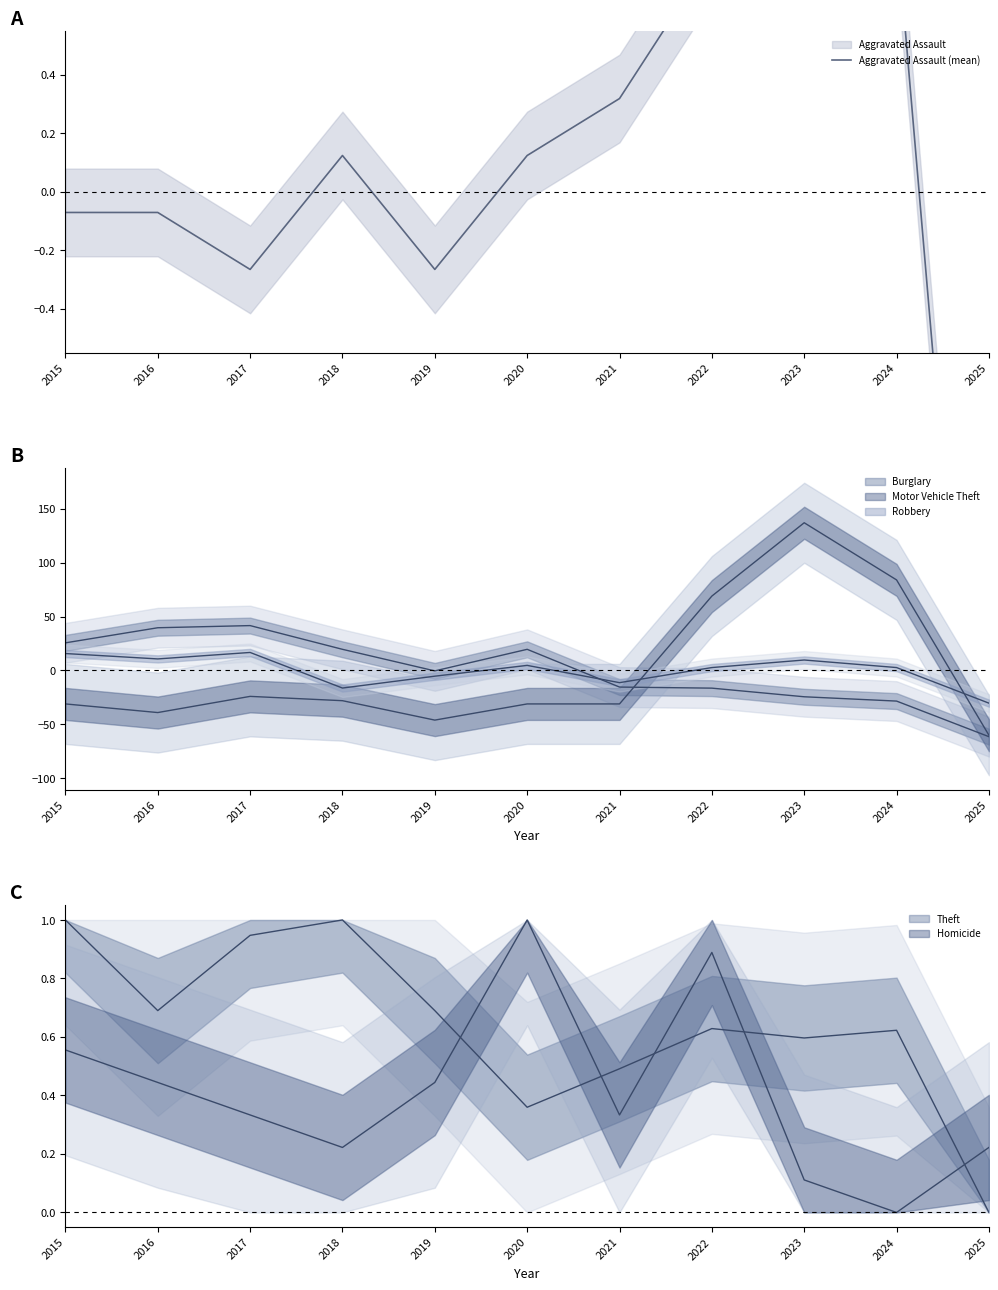

Which label corresponds to the largest value in the chart?

2023